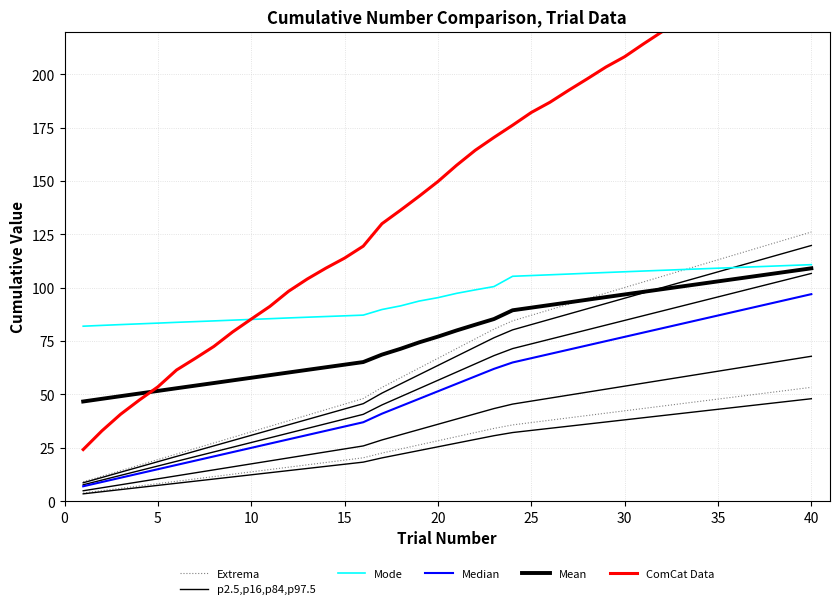

How many times do Mode and p2.5,p16,p84,p97.5 cross each other?

1